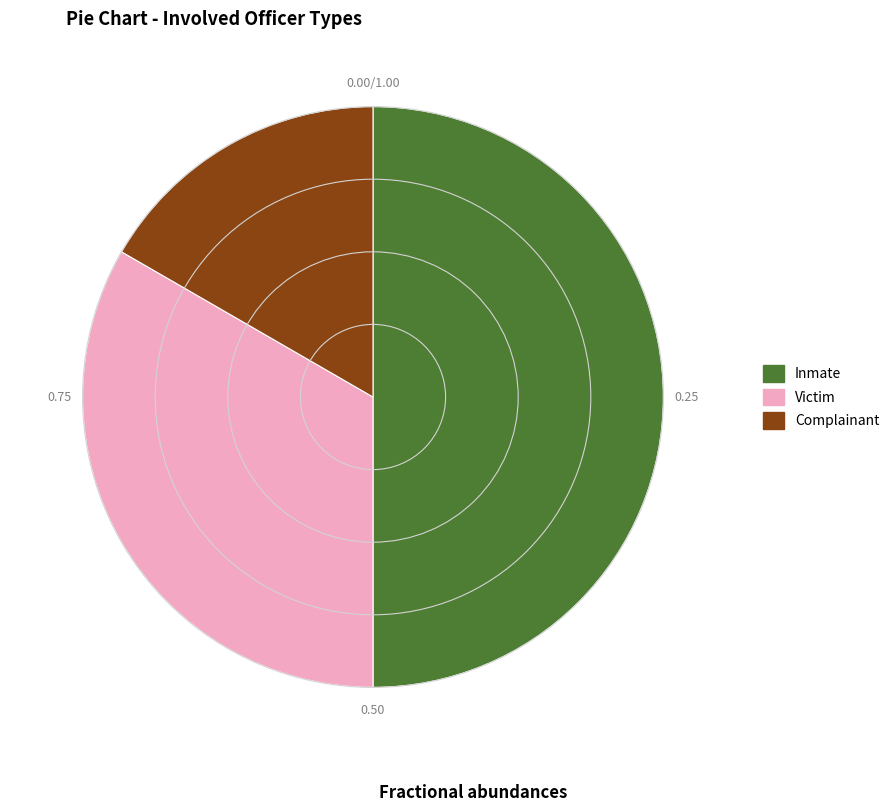

Rank the categories by value from highest to lowest.

Inmate, Victim, Complainant